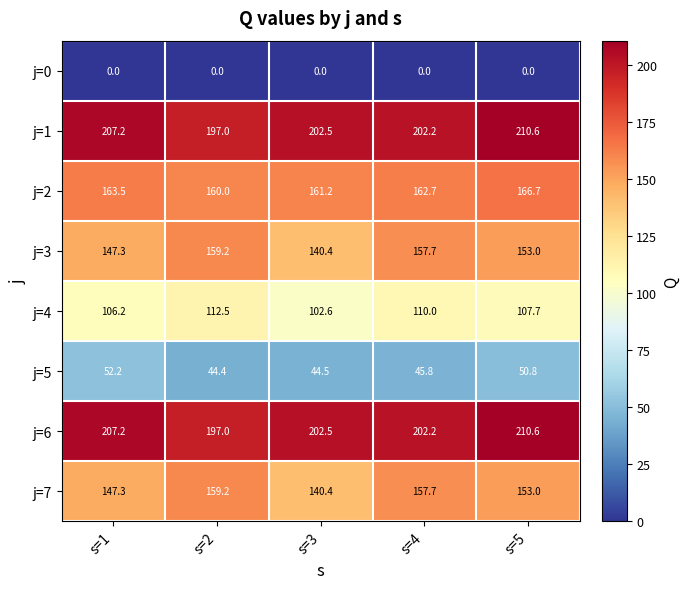

At how many categories does at least one series exceed 51?

5